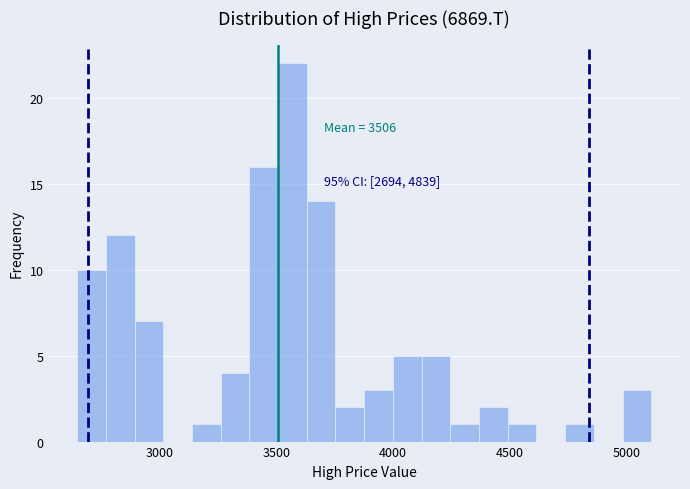

Around what value on the x-axis is the tallest bar? Give the approximate position of its centre, as read against the axis.

3550